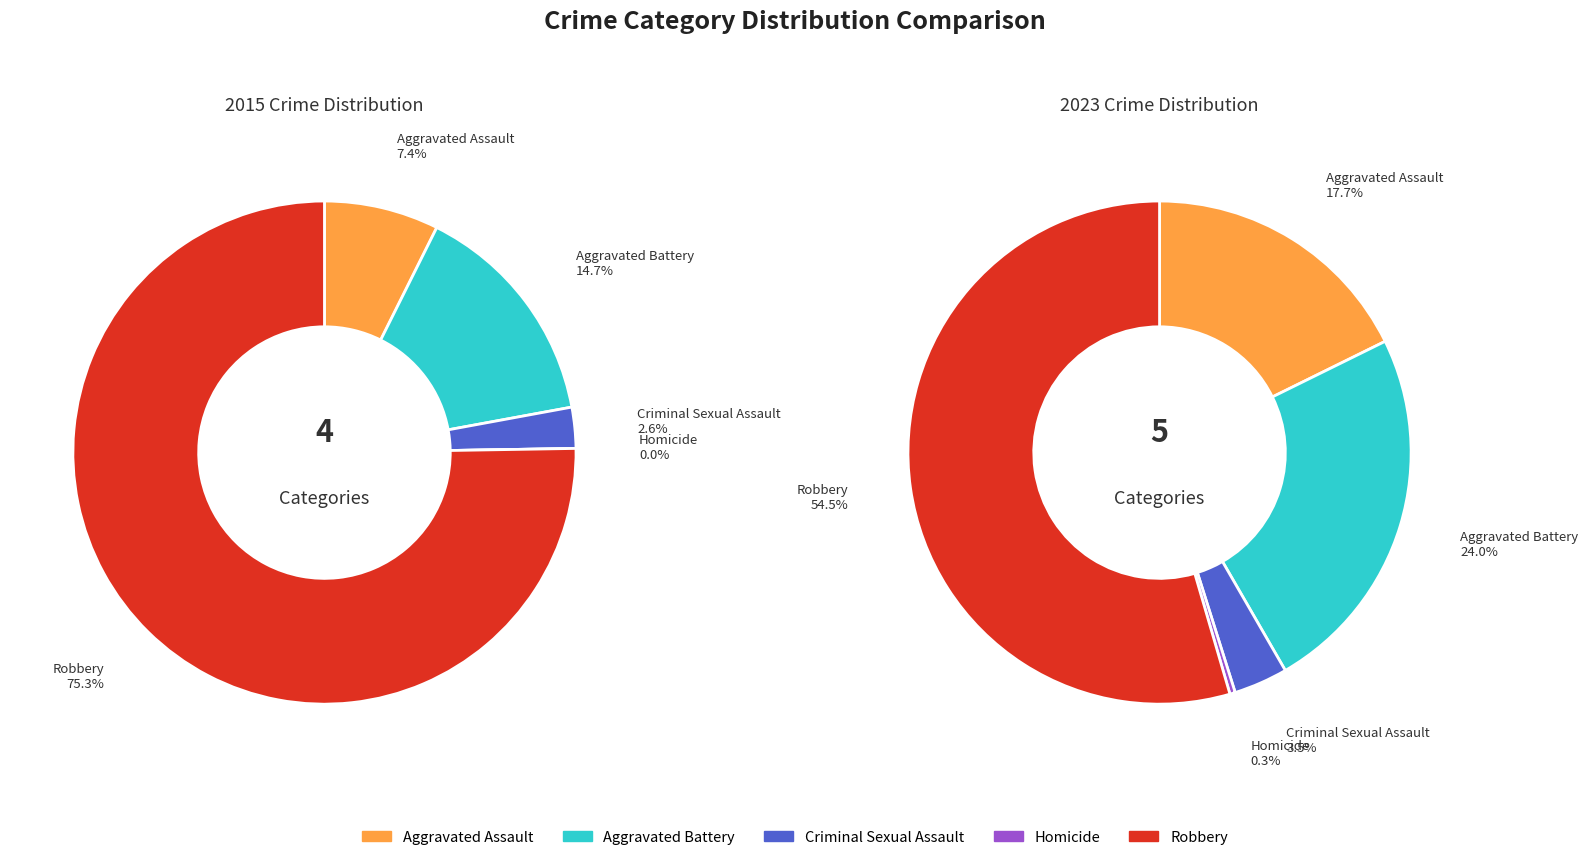

How many segments does this pie chart have?

5